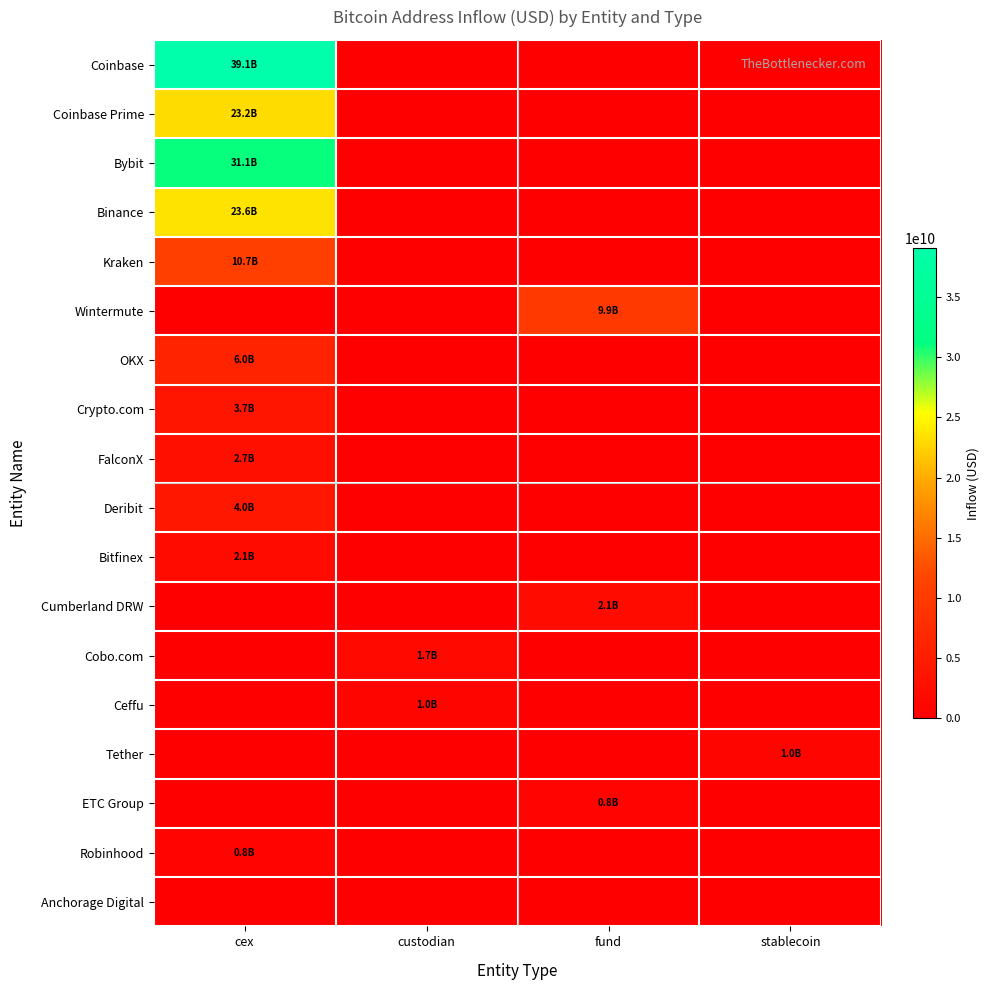

Which series changed the most between cex and stablecoin?

Coinbase